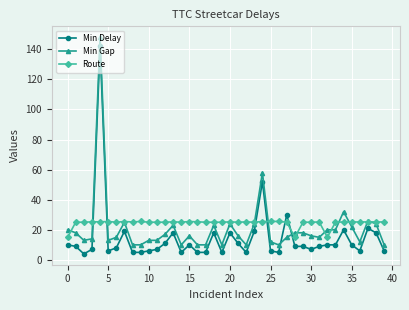

What is the minimum value for Min Gap?

10.0